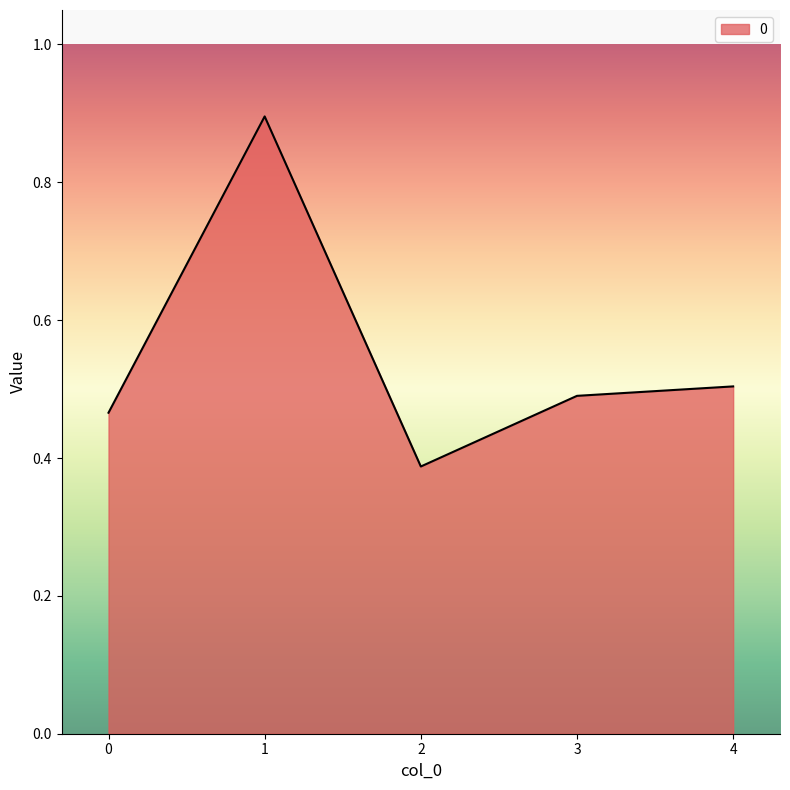

Is it true that the value at 4 is 0.3?

False